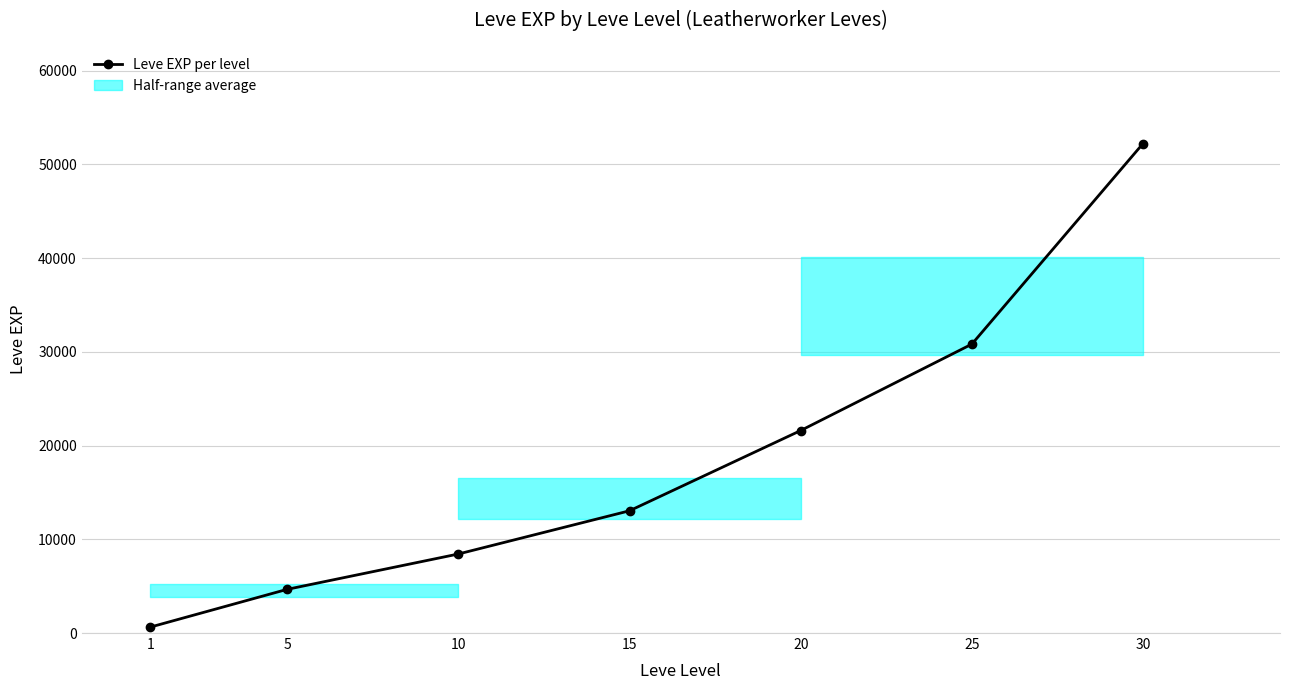

Reading left to right, list all the values displayed in this chart.

630	4660	8430	13040	21600	30820	52220